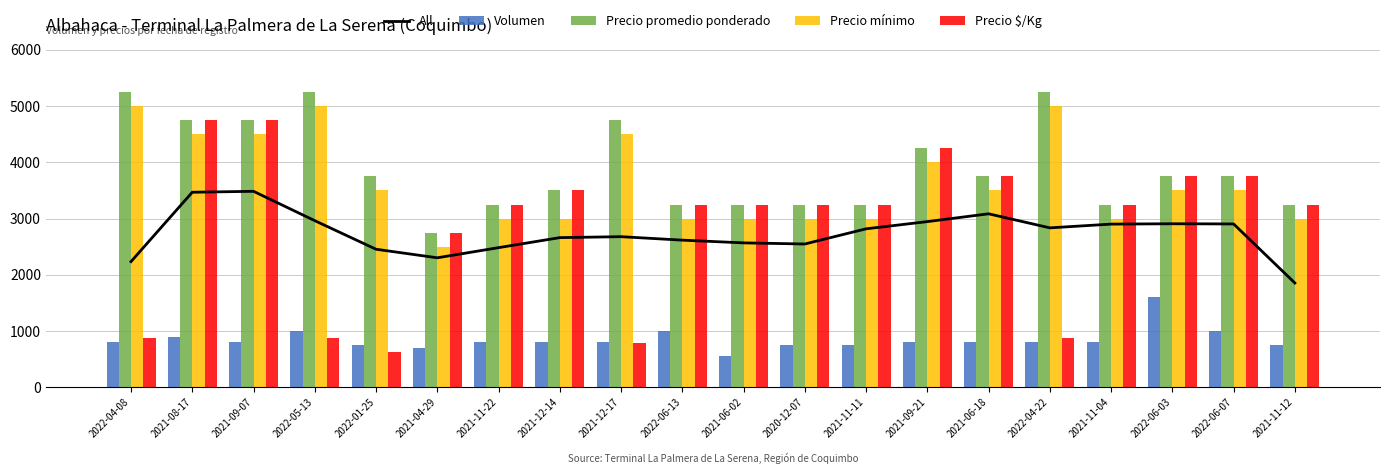

What is the maximum value for Precio promedio ponderado?

5250